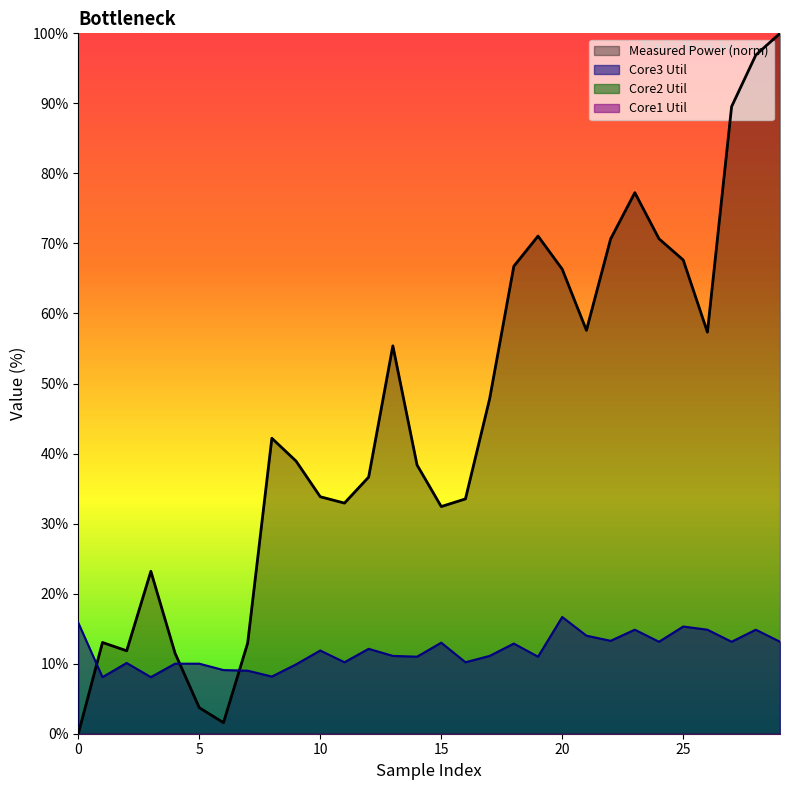

What is the greatest value displayed?

100.0